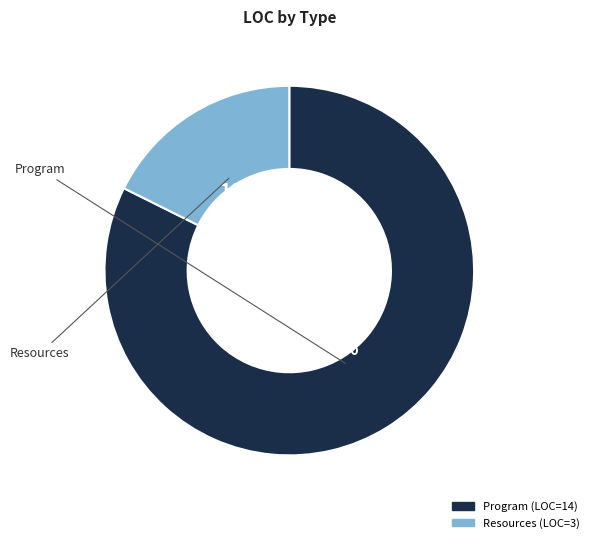

The Program slice represents 82% of the pie. True or false?

True